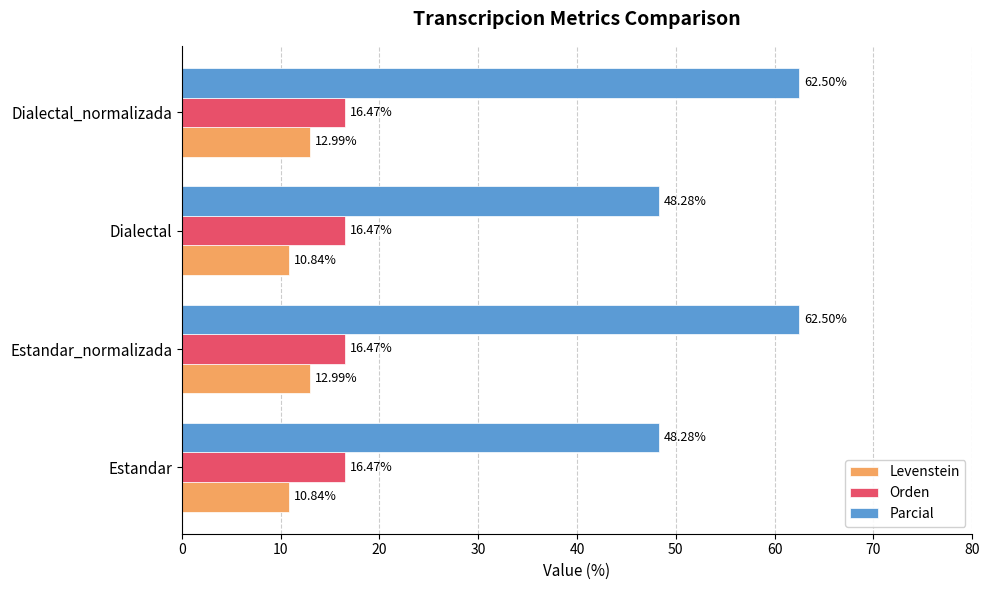

Rank the series at Estandar_normalizada from lowest to highest value.

Levenstein, Orden, Parcial